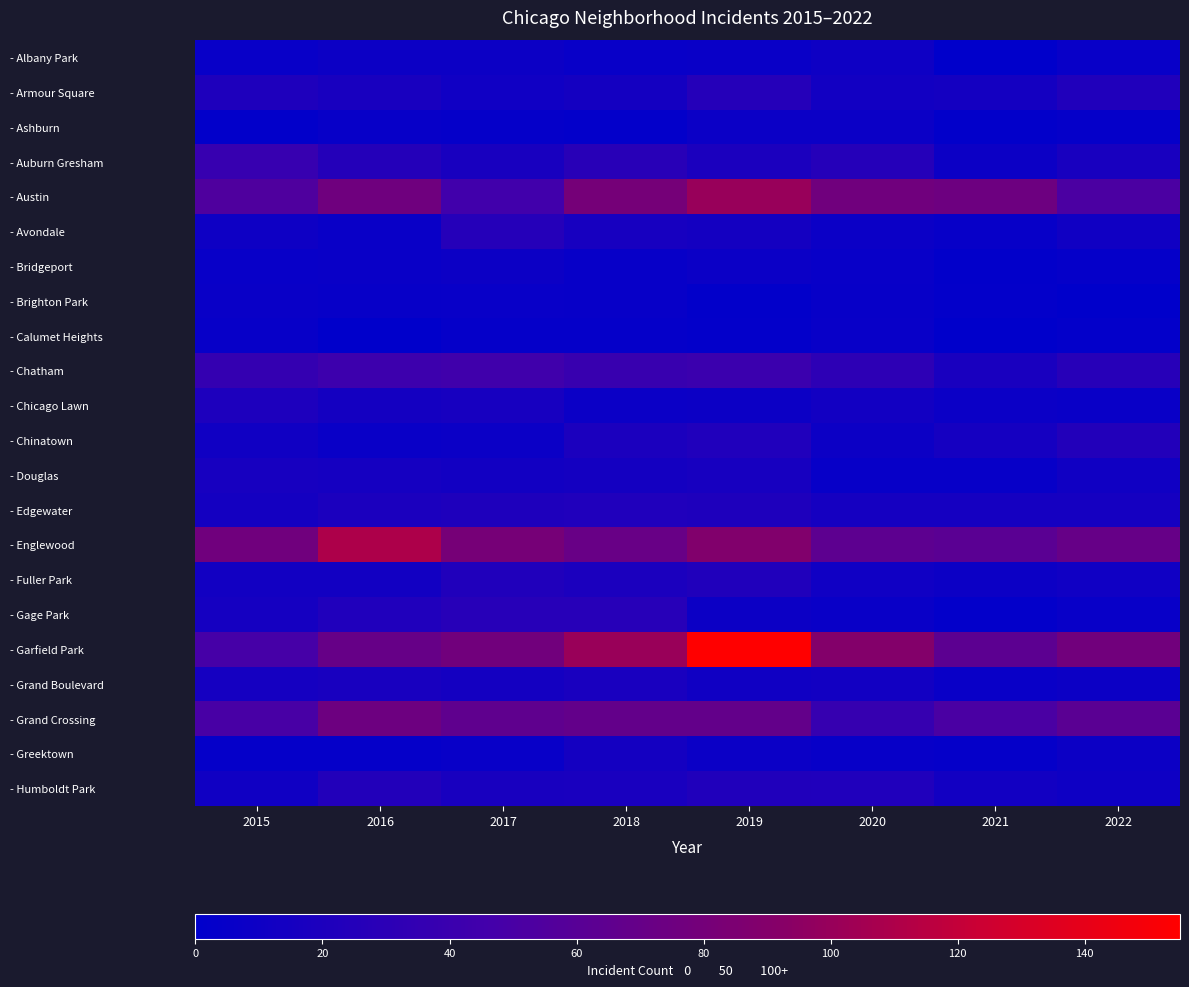

Reading right to left, extract all data points from this chart.

- Albany Park: 2022=6	2021=1	2020=10	2019=7	2018=6	2017=9	2016=9	2015=6
- Armour Square: 2022=23	2021=14	2020=13	2019=26	2018=14	2017=11	2016=17	2015=21
- Ashburn: 2022=4	2021=2	2020=8	2019=8	2018=3	2017=4	2016=5	2015=2
- Auburn Gresham: 2022=17	2021=9	2020=26	2019=19	2018=28	2017=17	2016=25	2015=38
- Austin: 2022=52	2021=75	2020=77	2019=100	2018=80	2017=45	2016=76	2015=55
- Avondale: 2022=12	2021=5	2020=8	2019=14	2018=16	2017=26	2016=7	2015=10
- Bridgeport: 2022=4	2021=2	2020=6	2019=8	2018=5	2017=9	2016=7	2015=6
- Brighton Park: 2022=1	2021=3	2020=5	2019=2	2018=5	2017=6	2016=5	2015=7
- Calumet Heights: 2022=3	2021=1	2020=6	2019=3	2018=4	2017=4	2016=1	2015=5
- Chatham: 2022=27	2021=18	2020=31	2019=41	2018=39	2017=44	2016=42	2015=36
- Chicago Lawn: 2022=7	2021=8	2020=13	2019=9	2018=8	2017=16	2016=14	2015=20
- Chinatown: 2022=24	2021=15	2020=9	2019=22	2018=19	2017=8	2016=7	2015=12
- Douglas: 2022=12	2021=5	2020=5	2019=16	2018=14	2017=13	2016=15	2015=16
- Edgewater: 2022=15	2021=15	2020=15	2019=21	2018=22	2017=21	2016=19	2015=14
- Englewood: 2022=70	2021=62	2020=64	2019=89	2018=71	2017=81	2016=110	2015=77
- Fuller Park: 2022=11	2021=9	2020=11	2019=23	2018=19	2017=23	2016=13	2015=13
- Gage Park: 2022=6	2021=3	2020=7	2019=9	2018=27	2017=27	2016=22	2015=15
- Garfield Park: 2022=78	2021=63	2020=90	2019=155	2018=101	2017=78	2016=70	2015=48
- Grand Boulevard: 2022=9	2021=7	2020=13	2019=12	2018=18	2017=14	2016=17	2015=15
- Grand Crossing: 2022=62	2021=51	2020=37	2019=68	2018=68	2017=65	2016=75	2015=50
- Greektown: 2022=9	2021=4	2020=5	2019=8	2018=14	2017=6	2016=4	2015=4
- Humboldt Park: 2022=10	2021=13	2020=22	2019=23	2018=18	2017=17	2016=24	2015=12